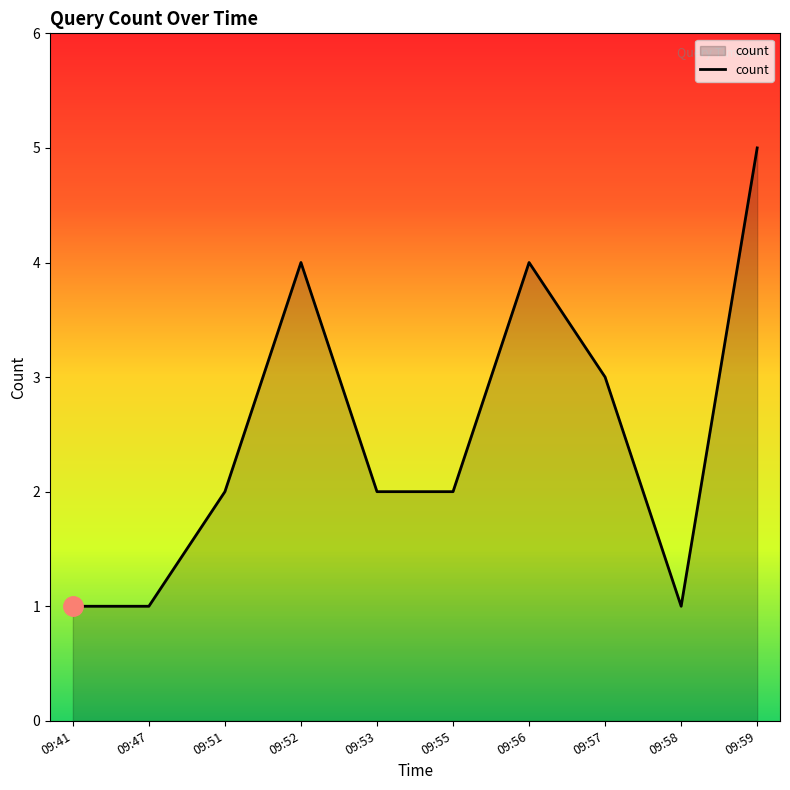

Which has a higher value, 09:53 or 09:59?

09:59